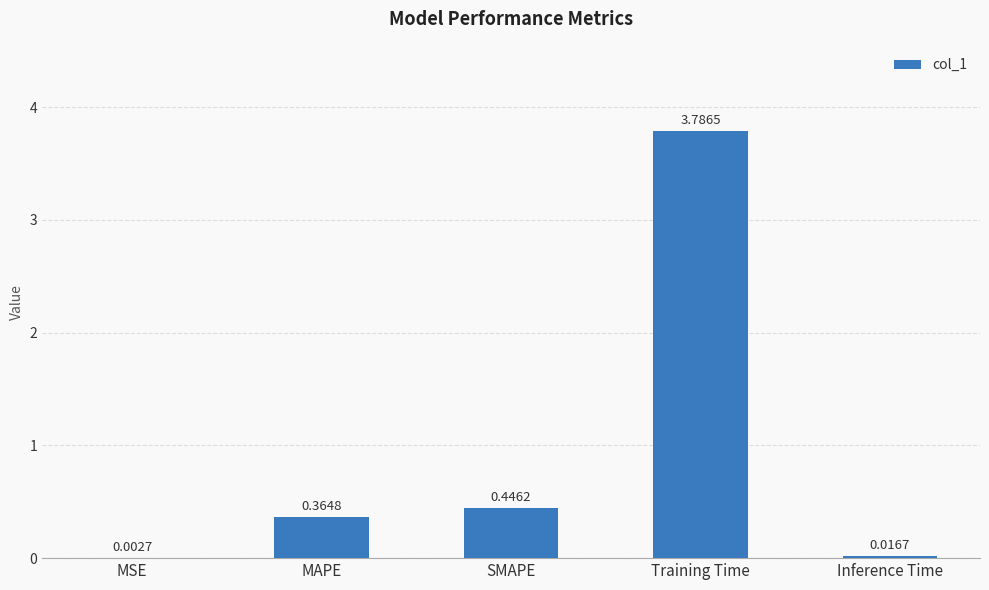

What is the sum of all values?

4.6